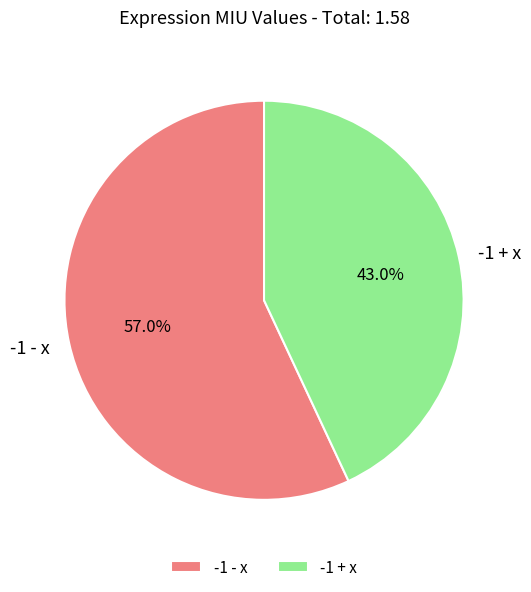

Which slice is the largest?

-1 - x